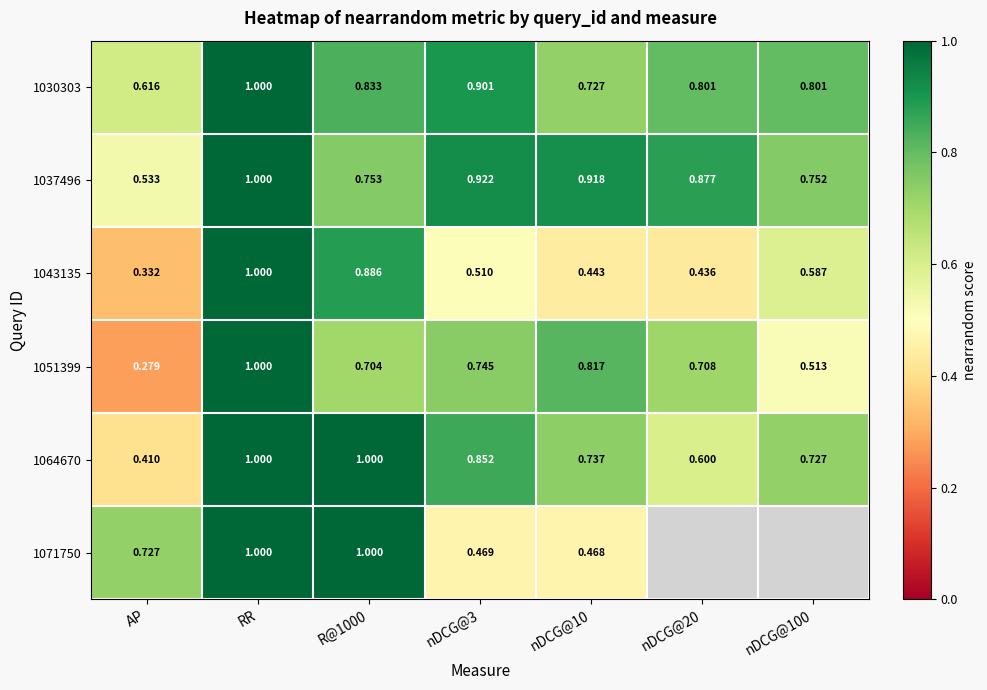

Which category has the highest value across all series?

RR